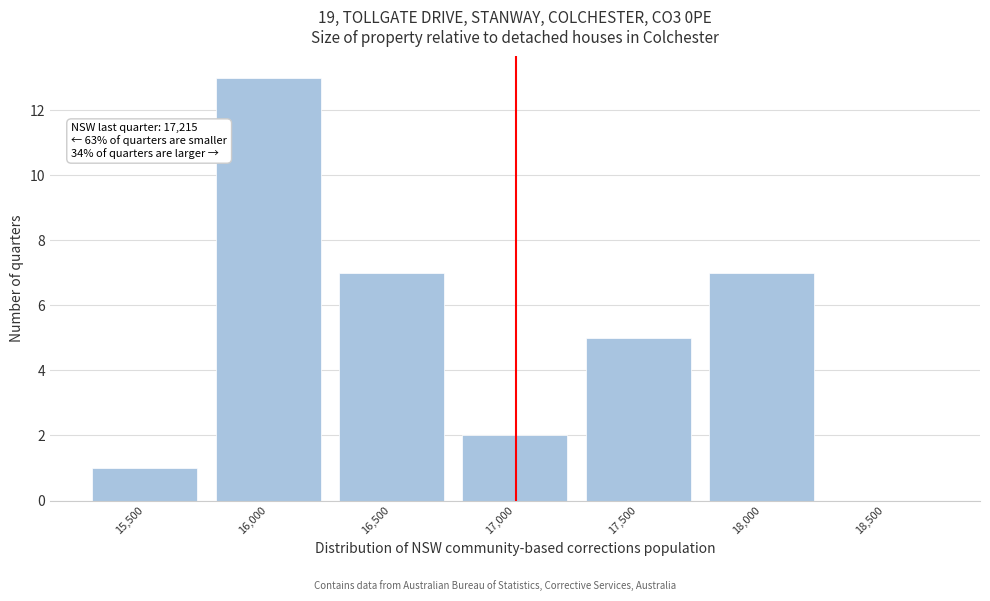

Reading left to right, what are all the values shown in this chart?

15,500=1	16,000=13	16,500=7	17,000=2	17,500=5	18,000=7	18,500=0